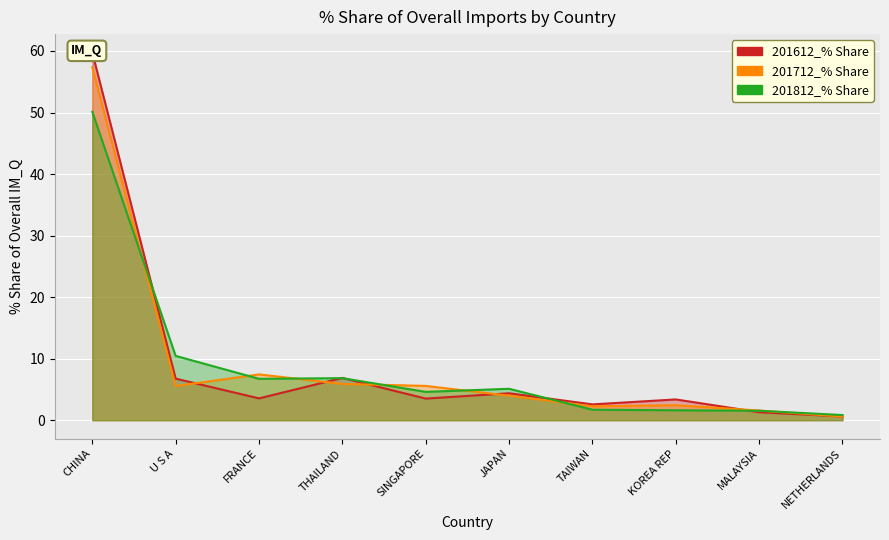

Which category has the highest value in the 201612_% Share series?

CHINA